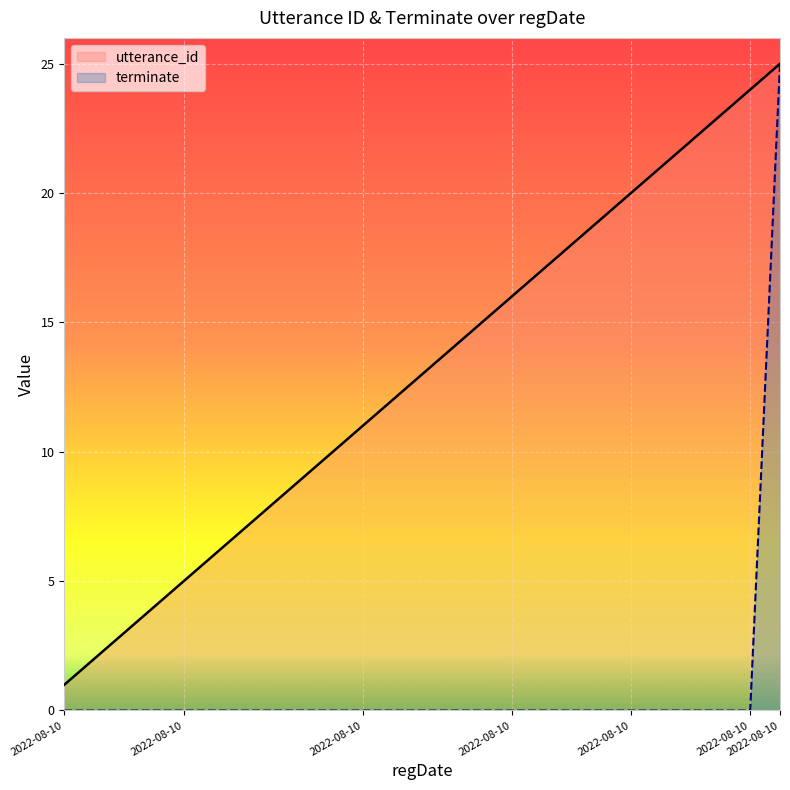

Which has a higher value, 2022-08-10 15:57:41 or 2022-08-10 15:57:41?

2022-08-10 15:57:41